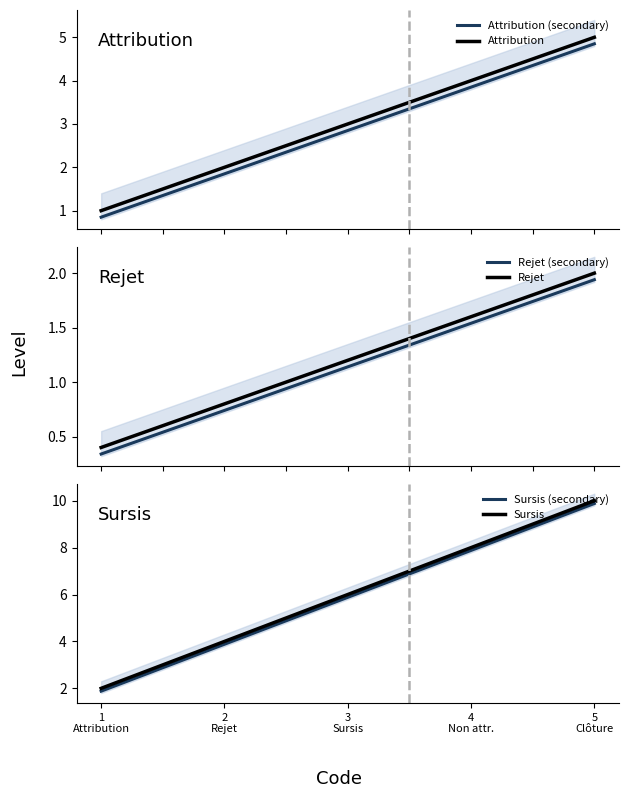

Reading left to right, transcribe all the data shown in this chart.

Attribution (secondary): 0.8	1.9	2.9	3.9	4.8
Attribution: 1.0	2.0	3.0	4.0	5.0
Rejet (secondary): 0.3	0.7	1.1	1.5	1.9
Rejet: 0.4	0.8	1.2	1.6	2.0
Sursis (secondary): 1.9	3.9	5.9	7.9	9.9
Sursis: 2.0	4.0	6.0	8.0	10.0